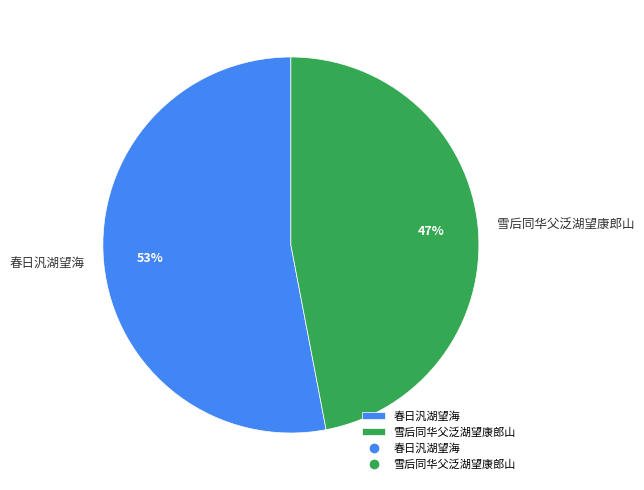

The 雪后同华父泛湖望康郎山 slice represents 41% of the pie. True or false?

False